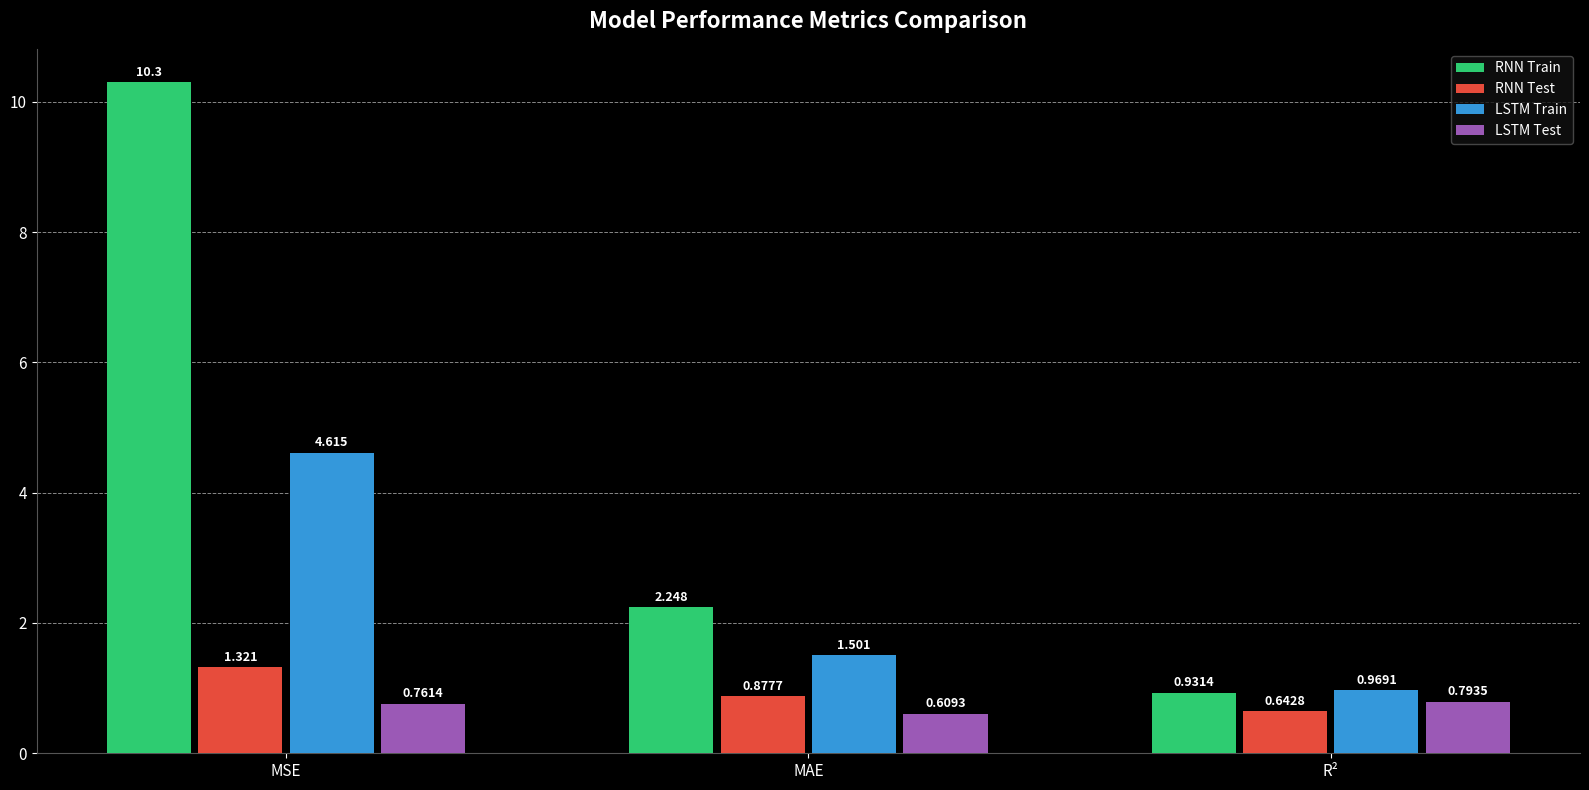

What is the spread (max minus min) of values at MAE?

1.6